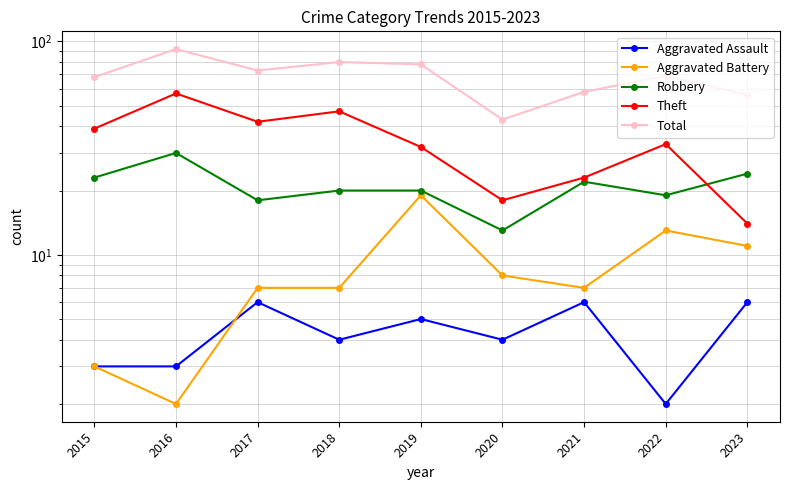

The Total series shows 56 at 2023. True or false?

True